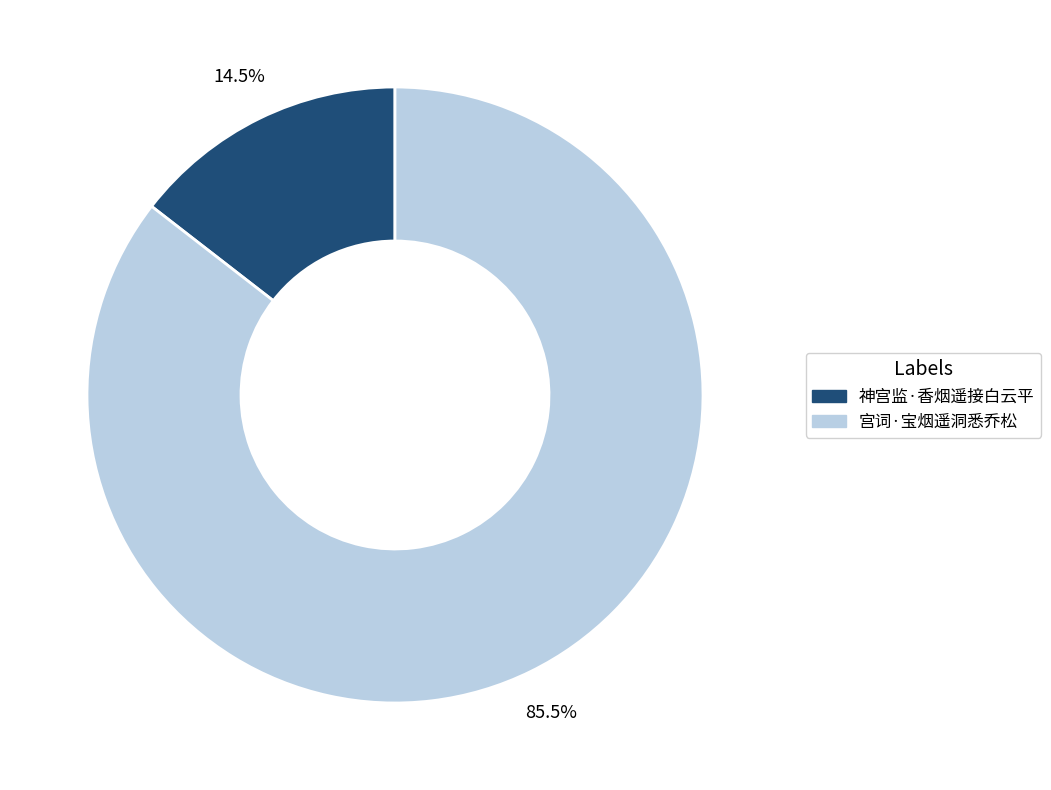

How many slices are in this pie chart?

2